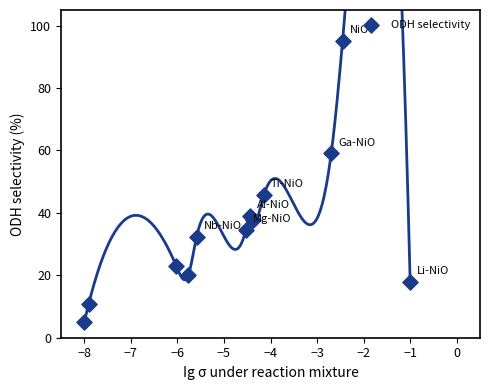

What Y value in the scatter plot is closest to 50?

45.7